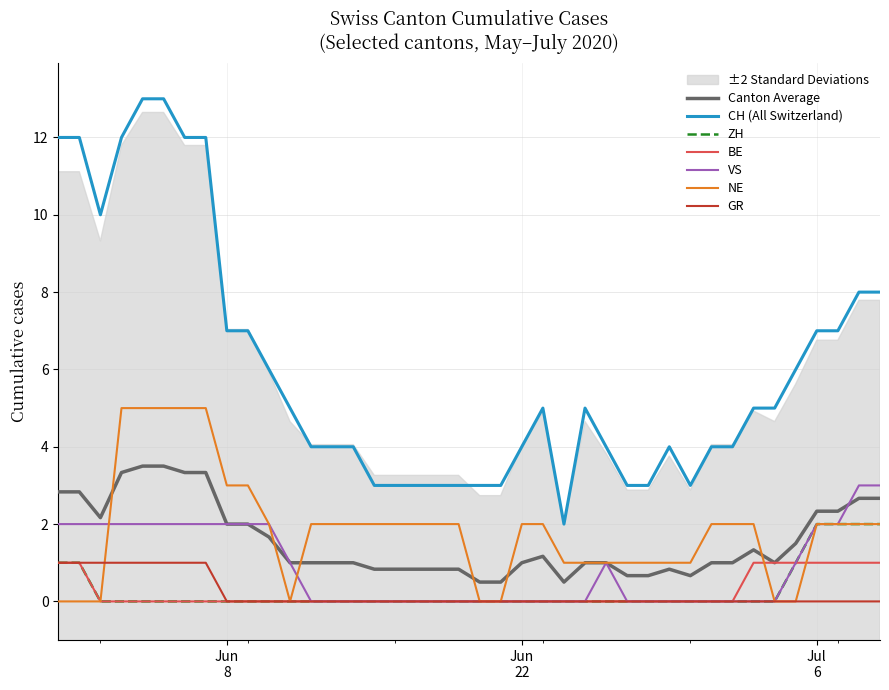

Which series has the largest total across all categories?

CH